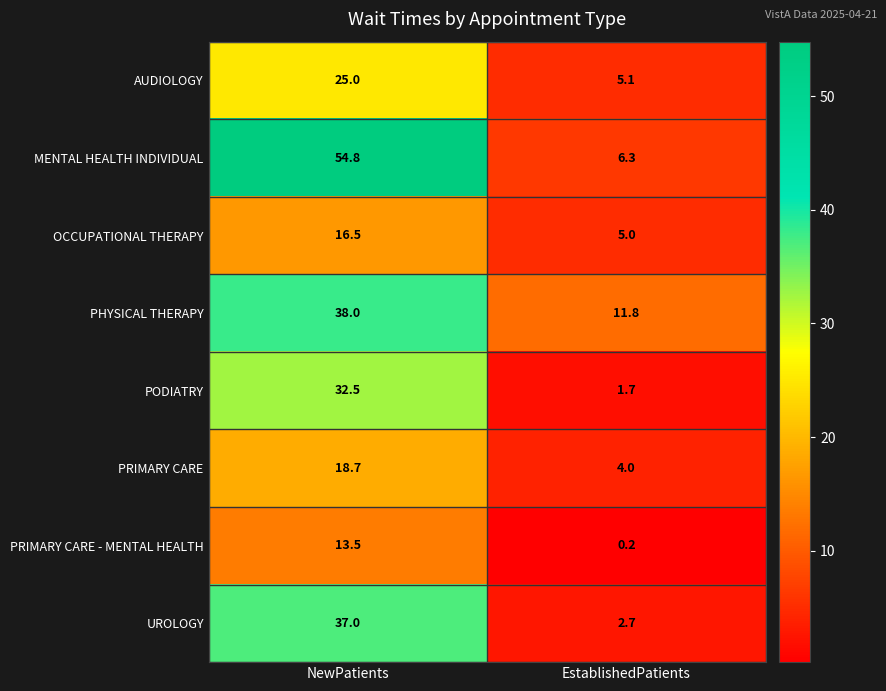

Reading left to right, list all the values displayed in this chart.

AUDIOLOGY: NewPatients=25.0	EstablishedPatients=5.1
MENTAL HEALTH INDIVIDUAL: NewPatients=54.8	EstablishedPatients=6.3
OCCUPATIONAL THERAPY: NewPatients=16.5	EstablishedPatients=5.0
PHYSICAL THERAPY: NewPatients=38.0	EstablishedPatients=11.8
PODIATRY: NewPatients=32.5	EstablishedPatients=1.7
PRIMARY CARE: NewPatients=18.7	EstablishedPatients=4.0
PRIMARY CARE - MENTAL HEALTH: NewPatients=13.5	EstablishedPatients=0.2
UROLOGY: NewPatients=37.0	EstablishedPatients=2.7